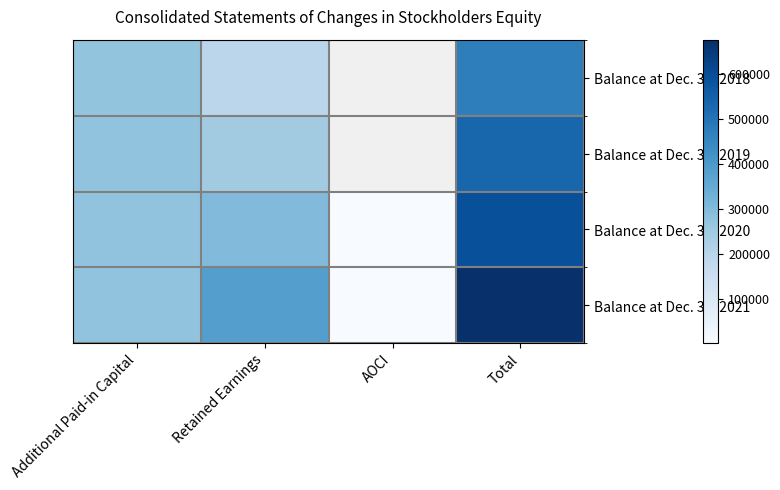

Is the value of Balance at Dec. 31, 2019 at AOCI greater than the value of Balance at Dec. 31, 2021 at Total?

No